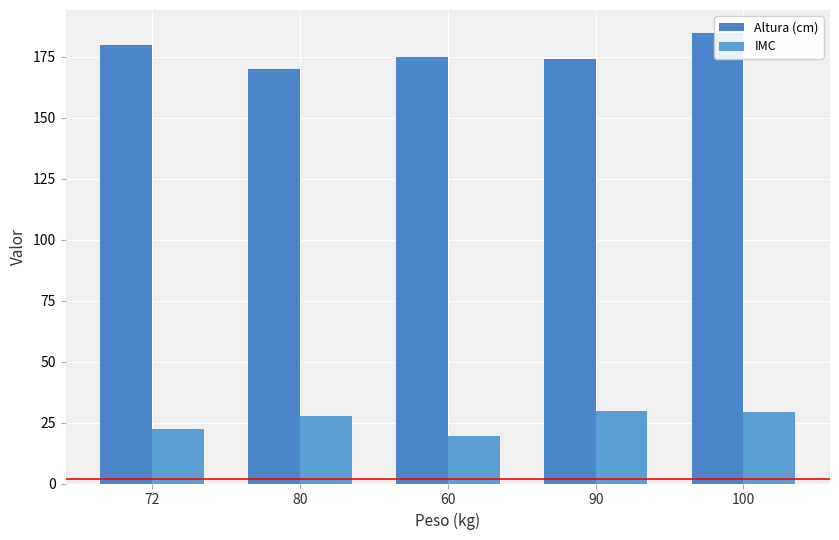

The IMC series shows 9.3 at 60. True or false?

False